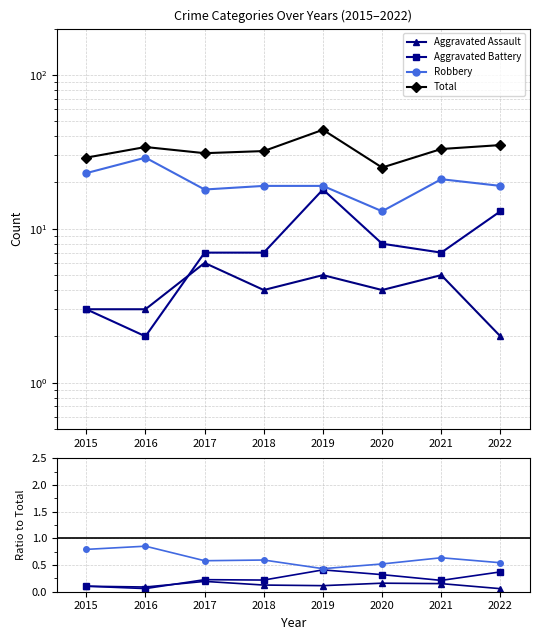

Does the chart have visible grid lines?

Yes